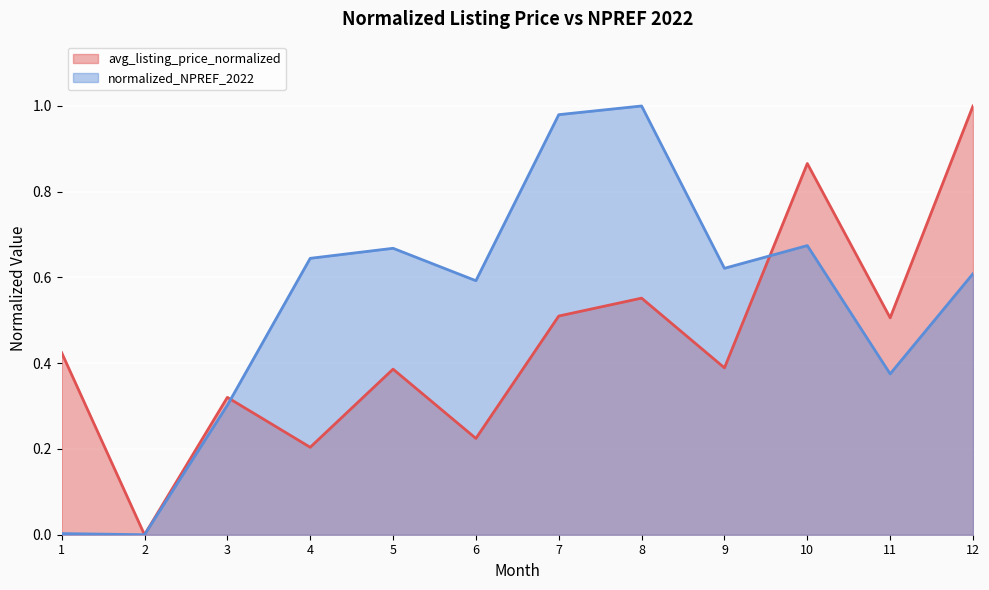

At which category is the sum across all series the highest?

12